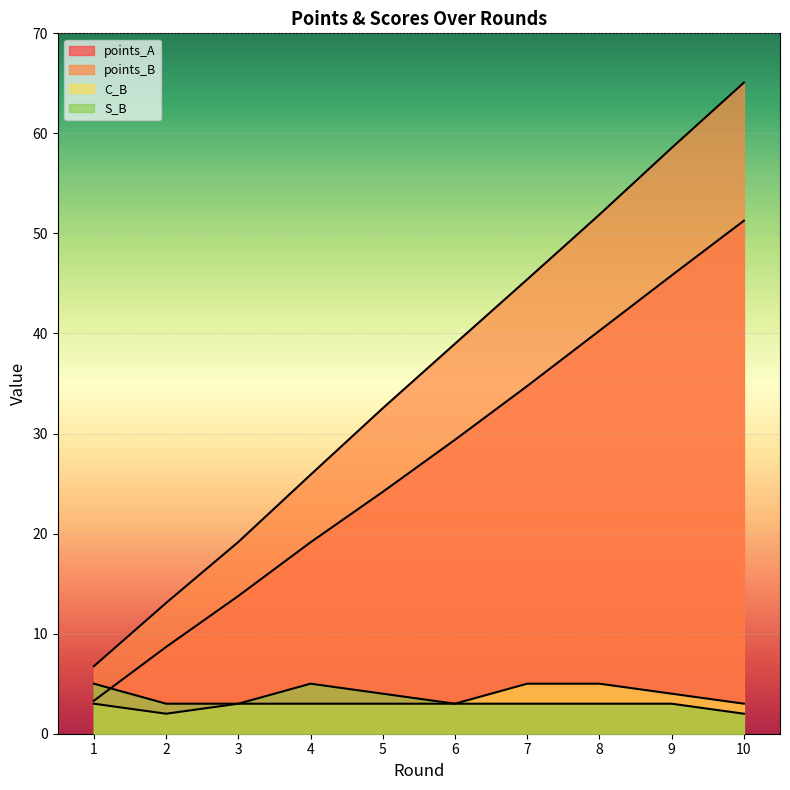

How many data points does each series have?

10